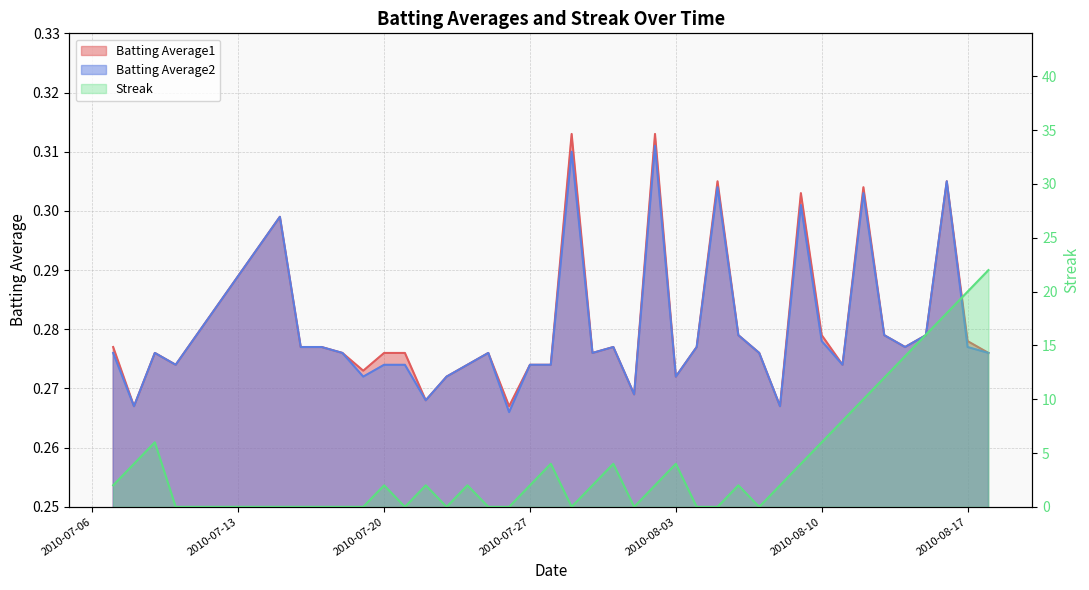

What is the label of the 29th point from the right?

2010-07-21